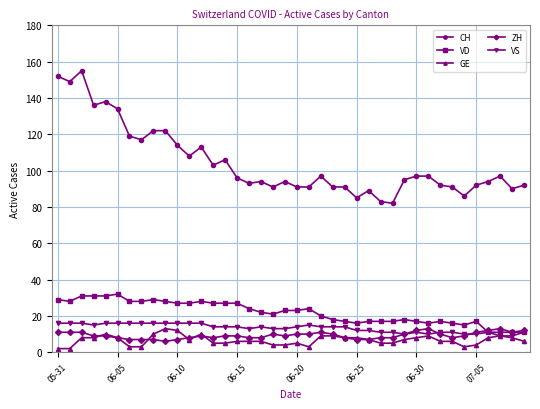

What is the lowest value of the CH series?

82